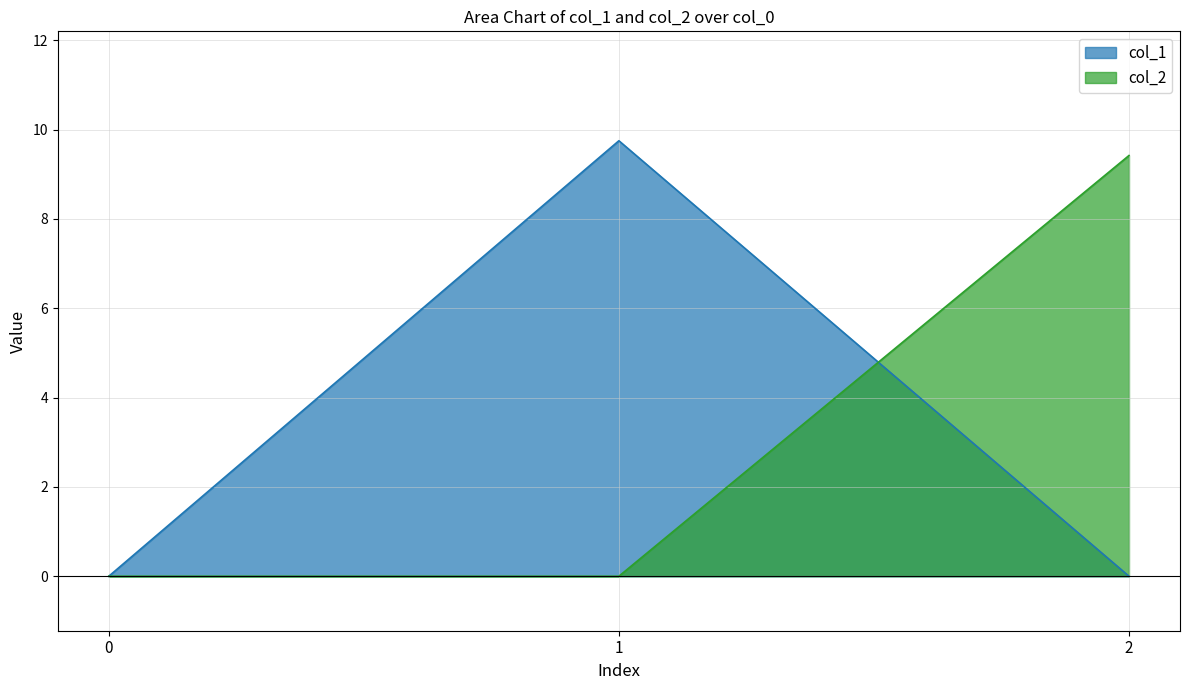

How many data points in col_1 are above 0?

1